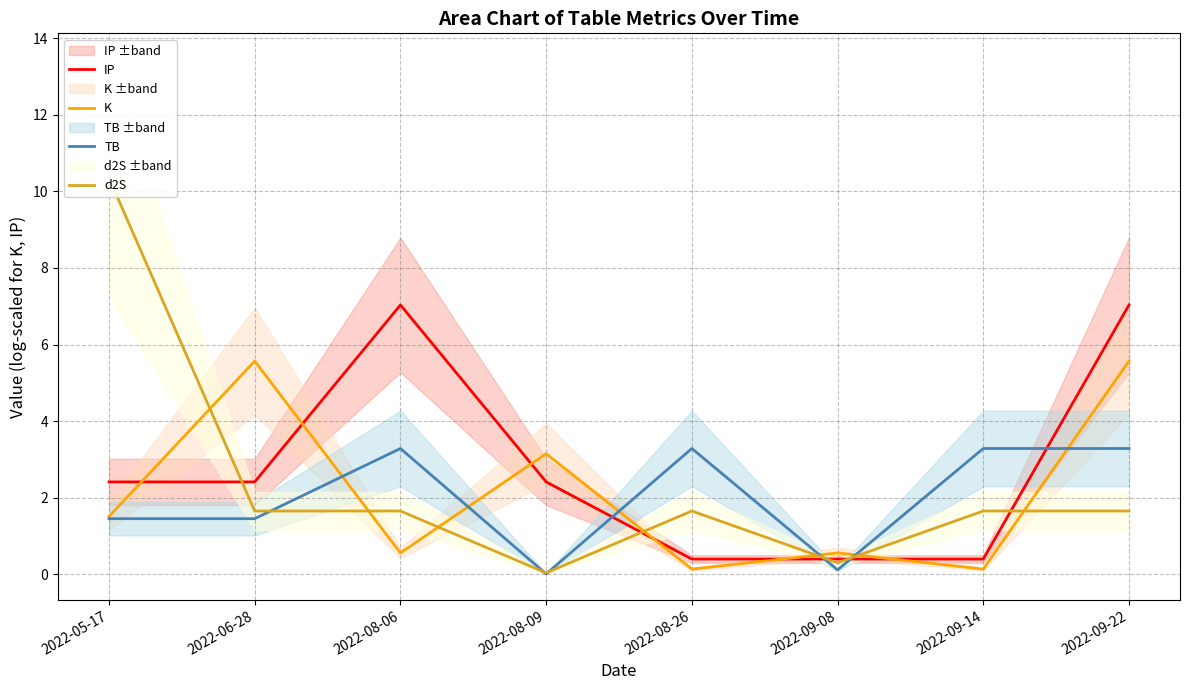

What position from the right is 2022-06-28?

7